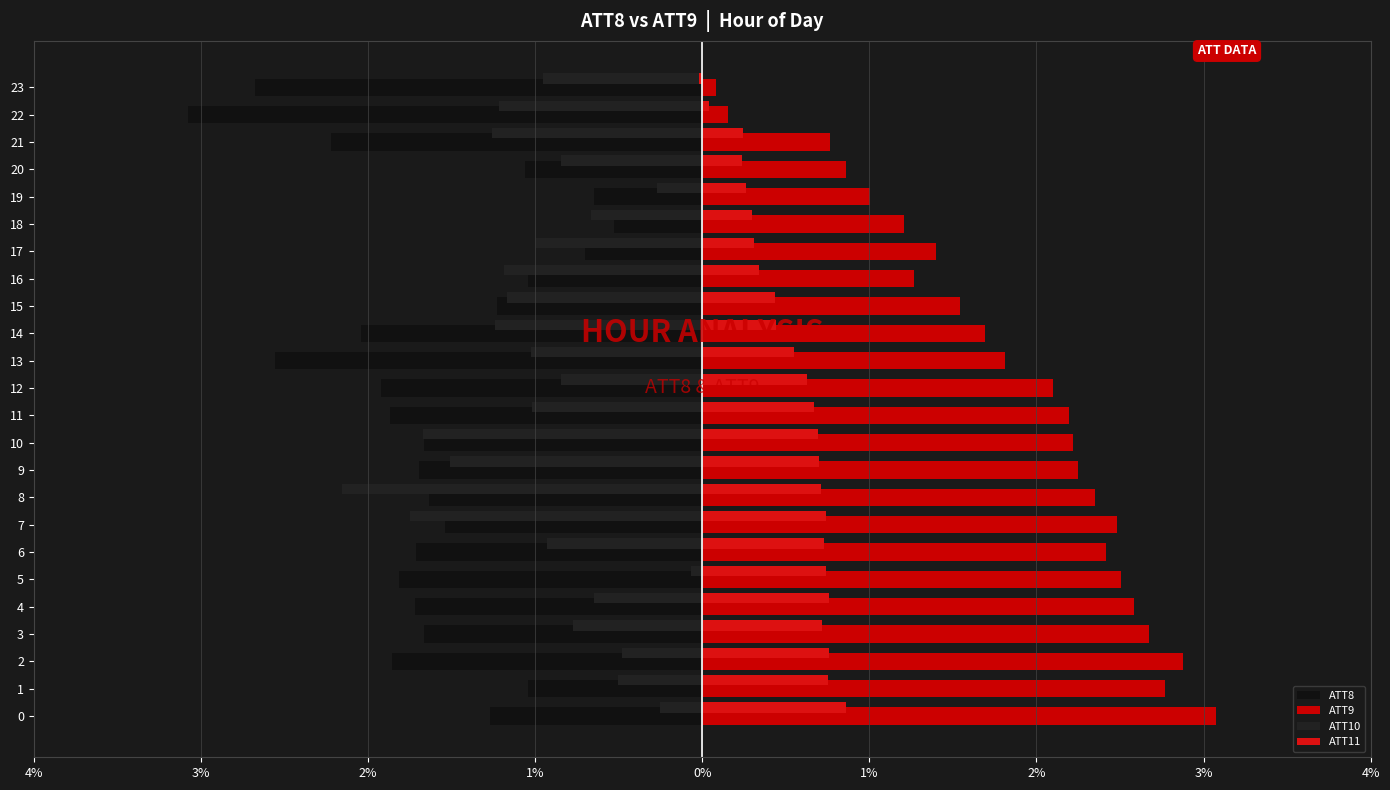

How many bars are there in total?

96